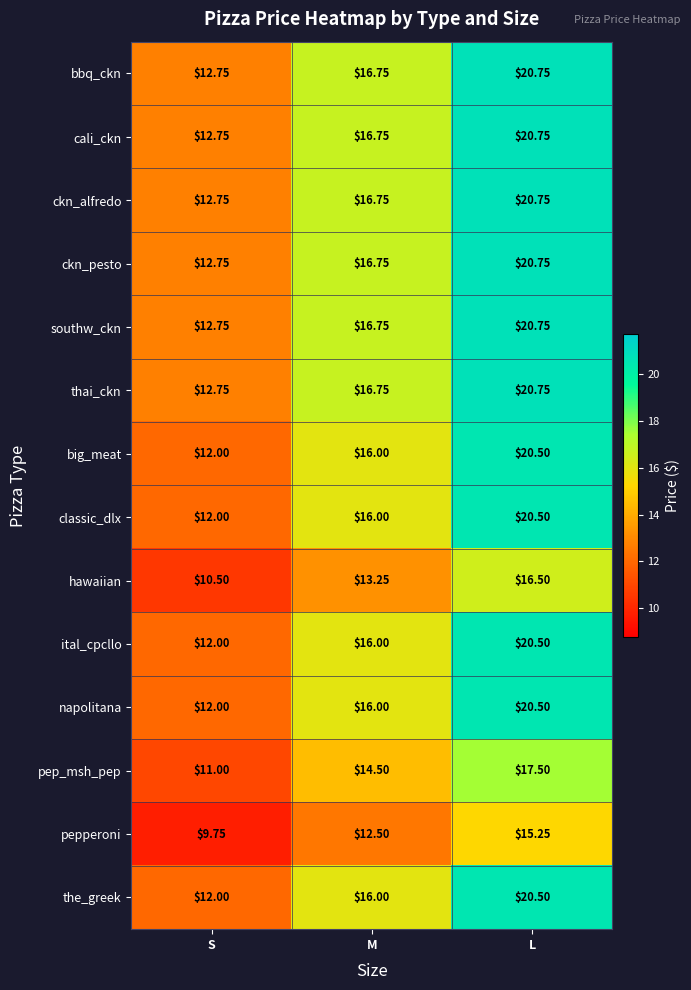

What is the total value across all series at S?

167.8